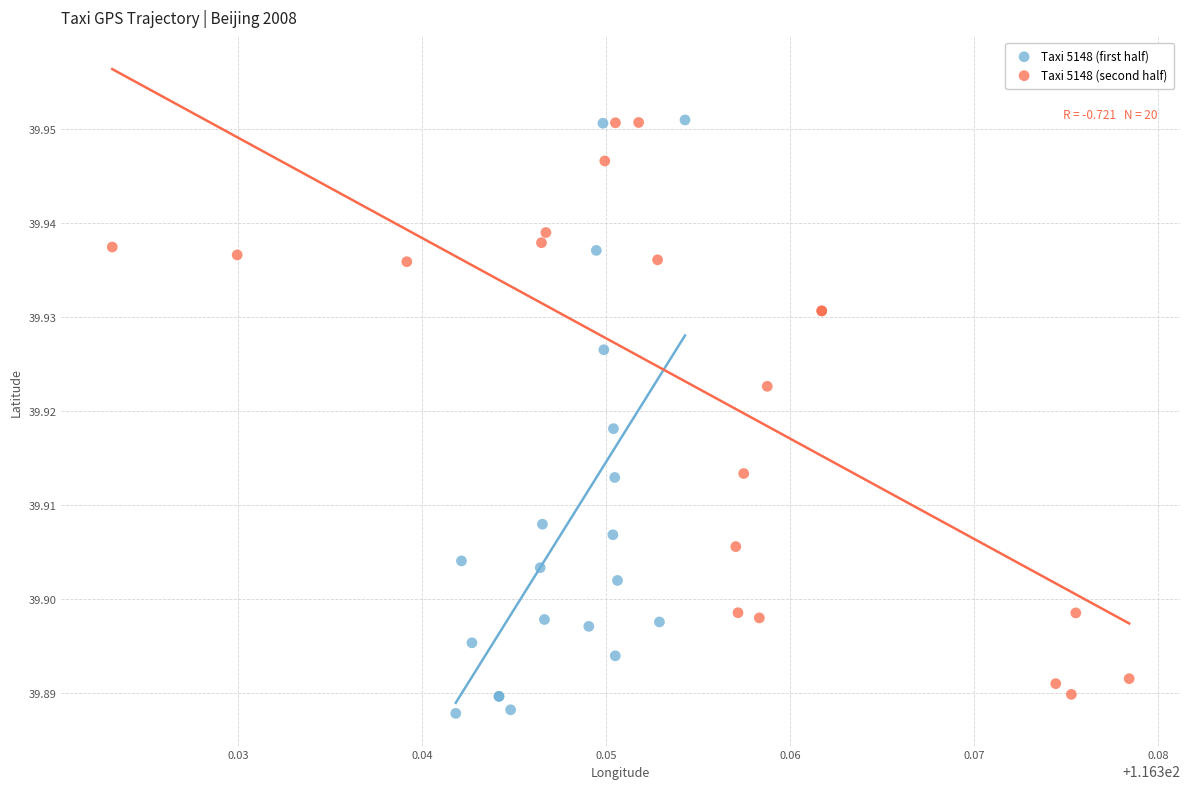

What are all the series names shown in the legend?

Taxi 5148 (first half), Taxi 5148 (second half)